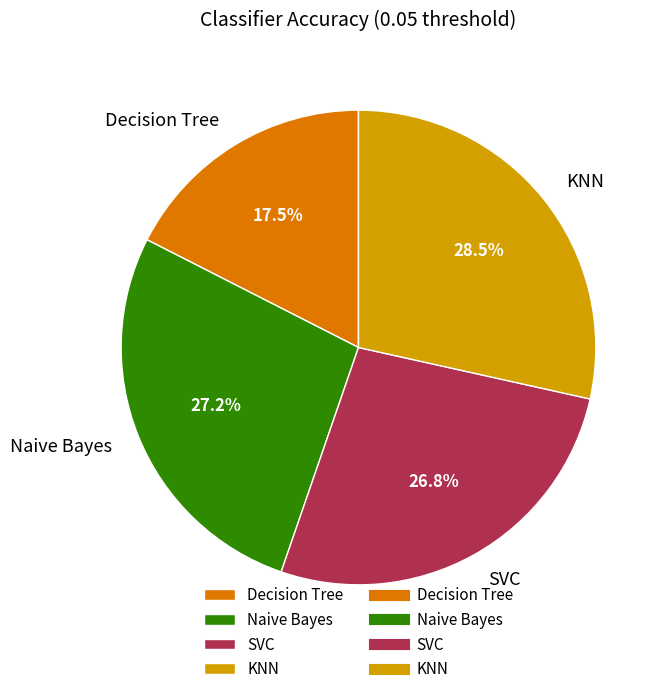

Which slice is the smallest?

Decision Tree